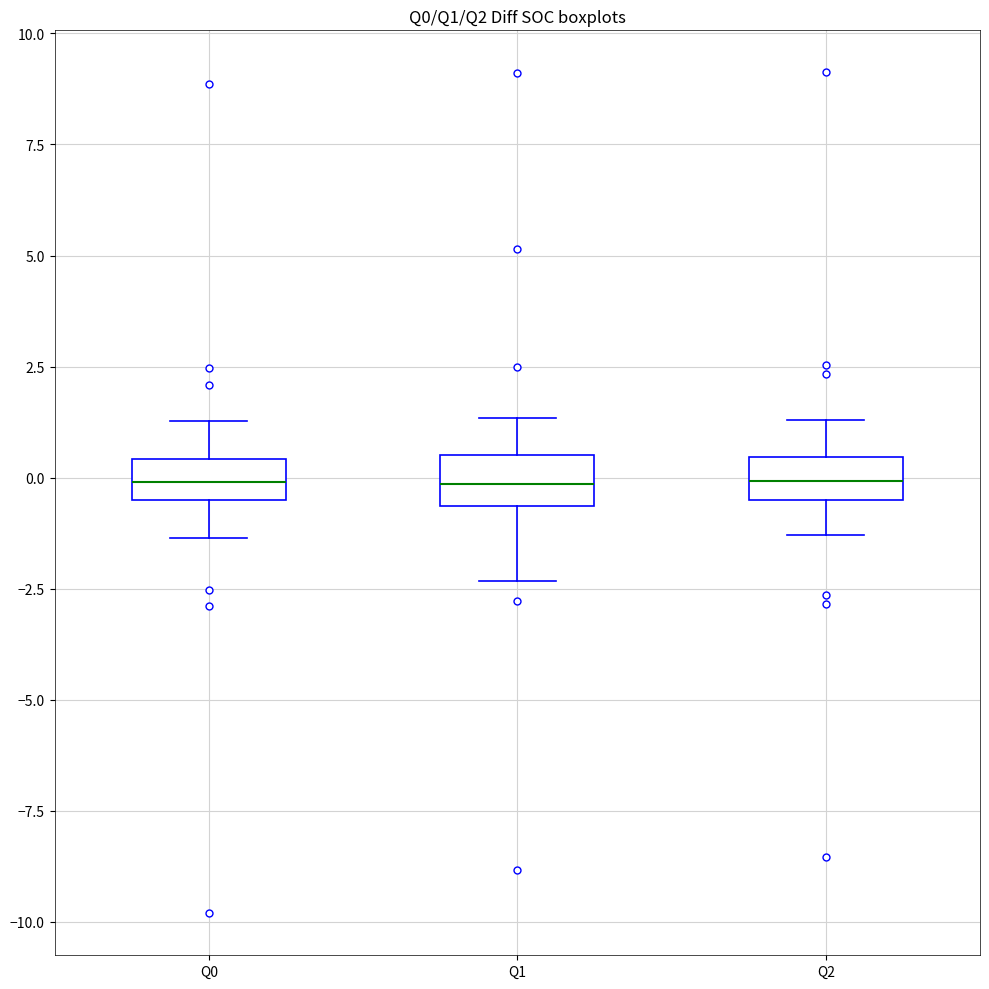

Reading left to right, transcribe this box plot: for each box, give where its median line is, the range the box spans, and where its two whiskers end, as read against the y-axis. The values are not printed on the chart, so give them approximately, as read against the axis.

Q0: median 0.0, box -0.5 to 0.5, whiskers -1.5 to 1.5
Q1: median 0.0, box -0.5 to 0.5, whiskers -2.5 to 1.5
Q2: median 0.0, box -0.5 to 0.5, whiskers -1.5 to 1.5